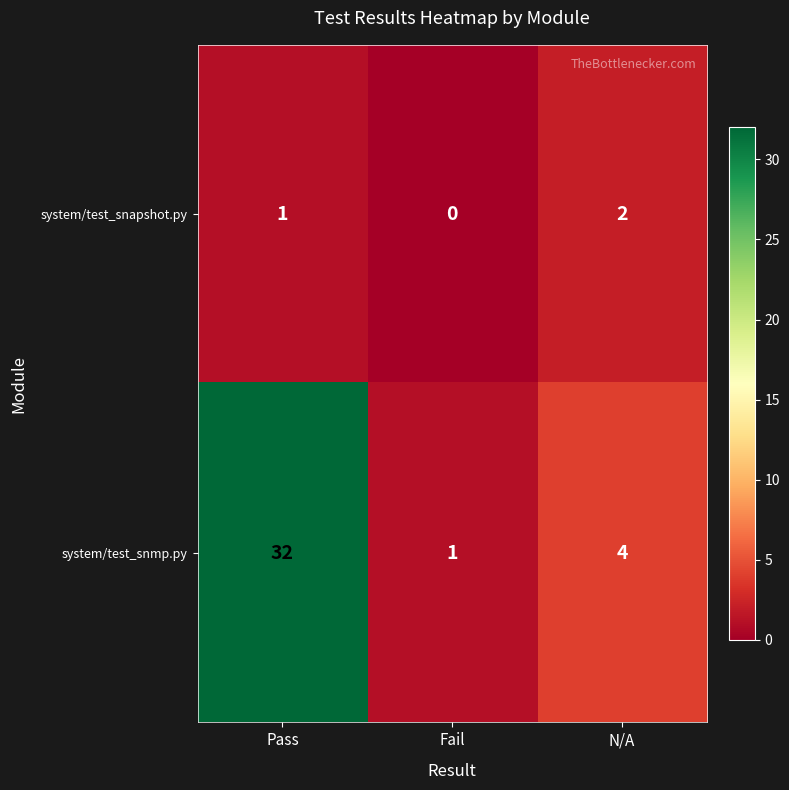

What is the total value across all series at Pass?

33